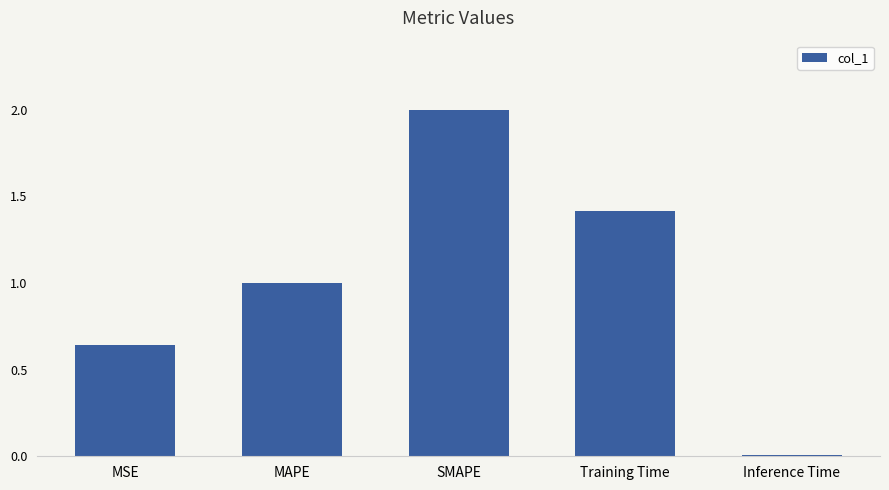

Which category has the lowest value across all series?

Inference Time